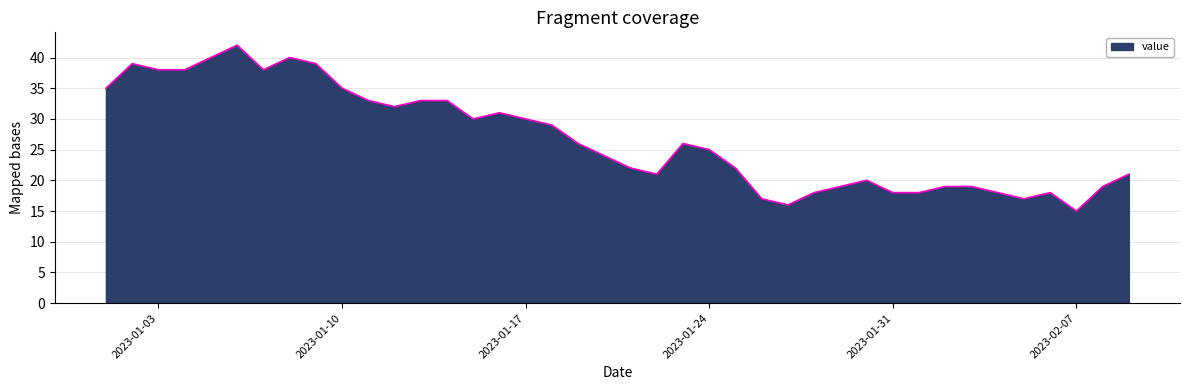

What is the greatest value displayed?

42